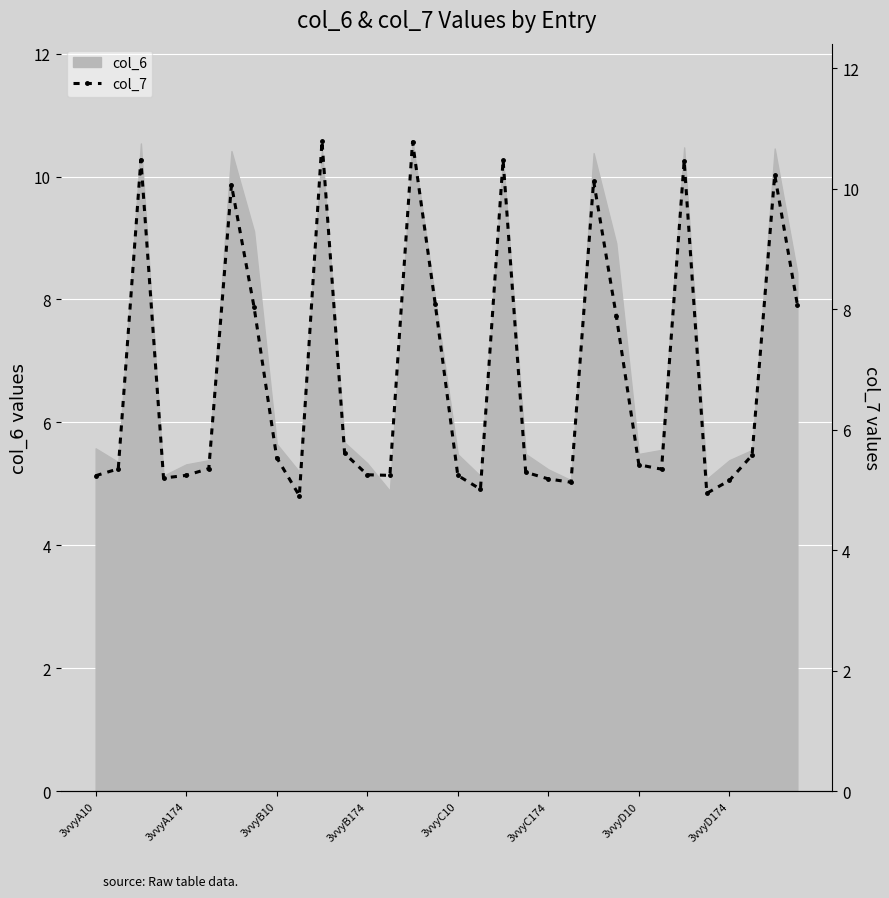

True or false: the data shows 17.6 at 26.

False